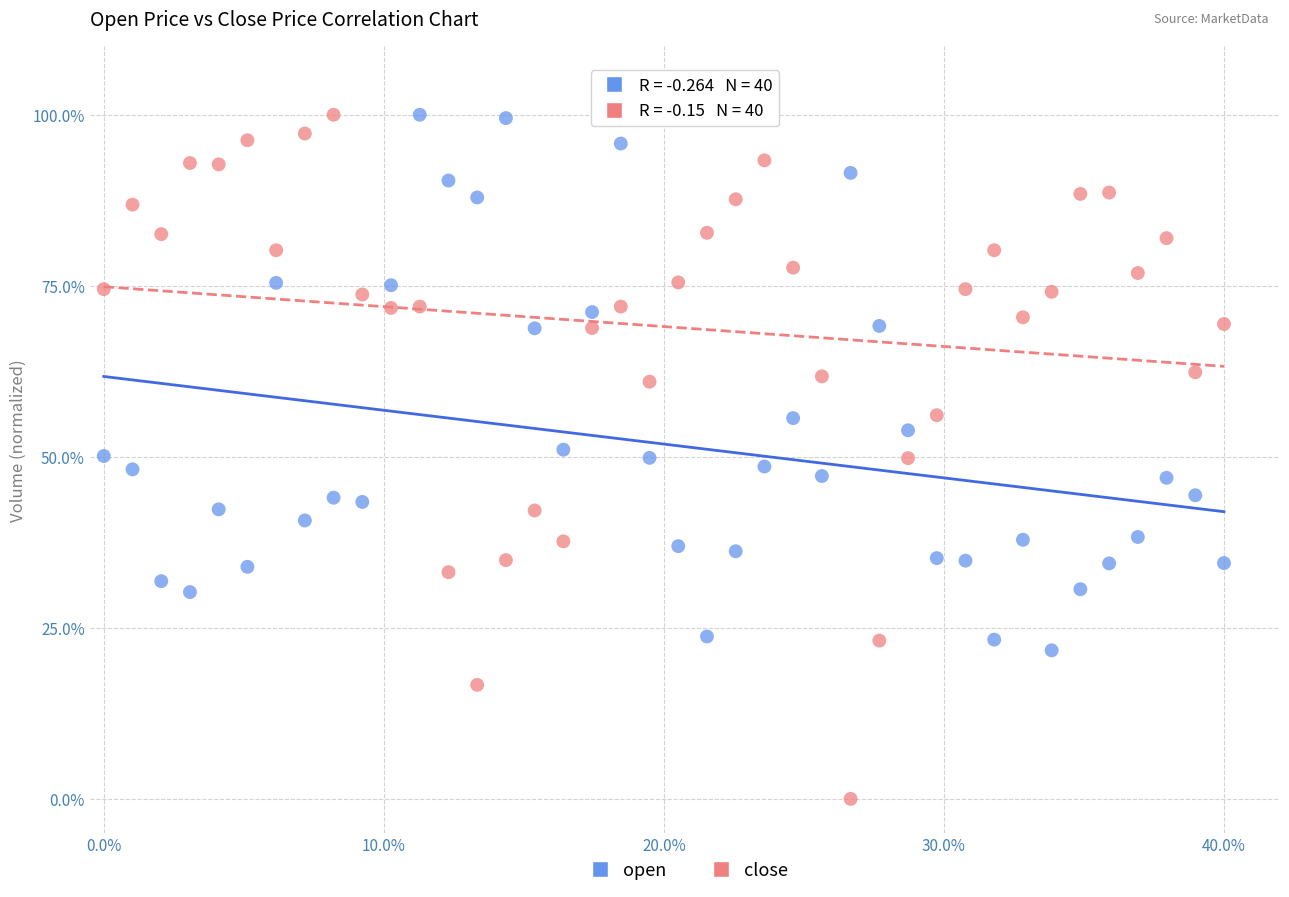

Across all data points, what is the range of X values (max minus min)?

40.0